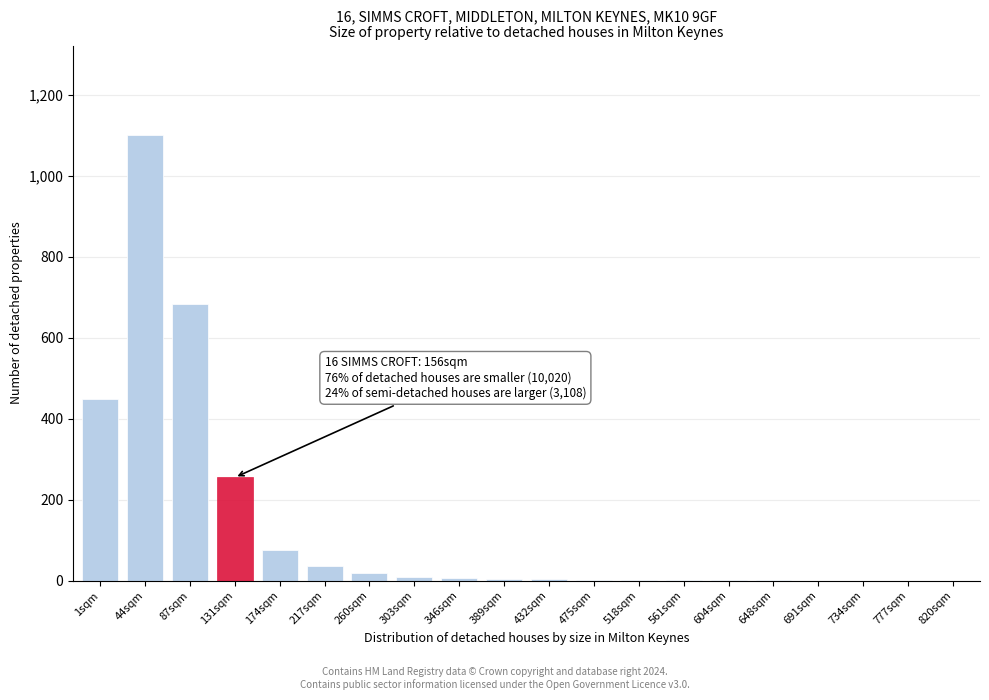

Between 691sqm and 131sqm, which is larger?

131sqm